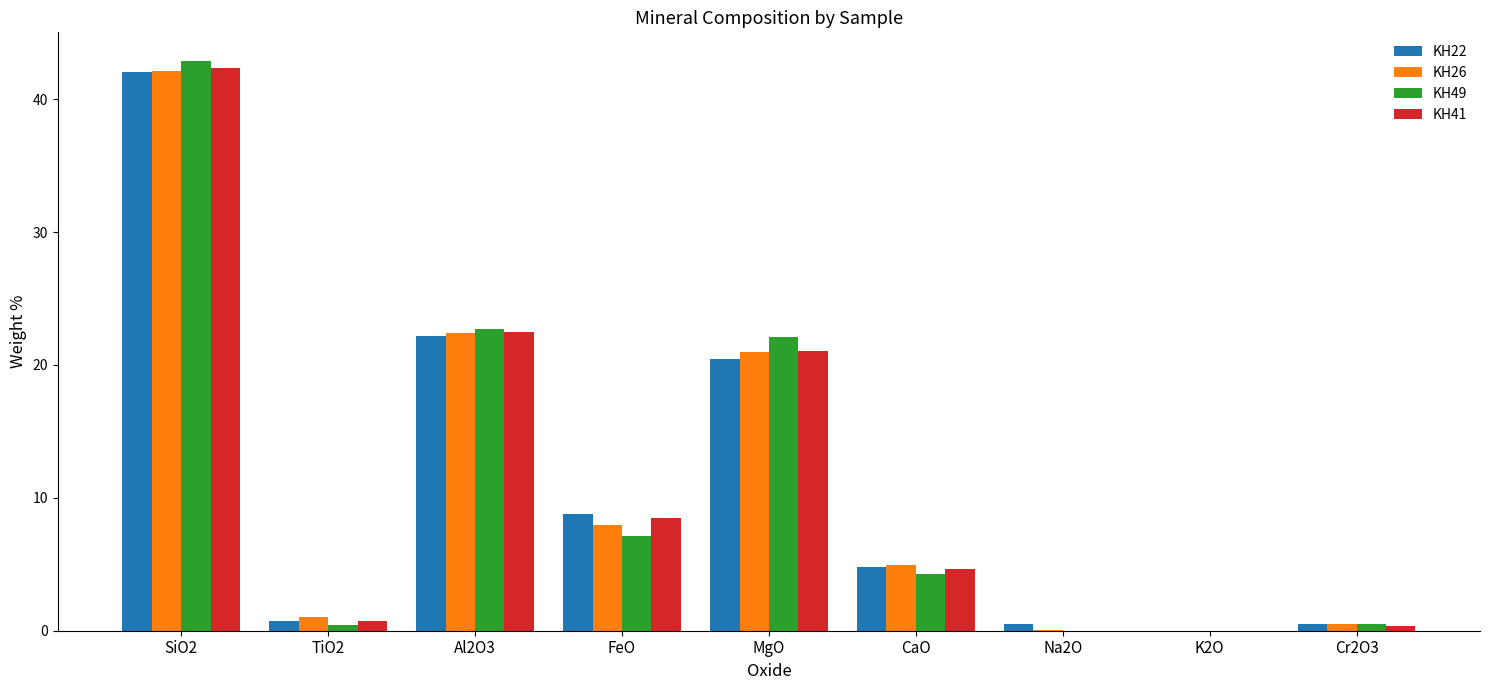

At which category is the sum across all series the highest?

SiO2